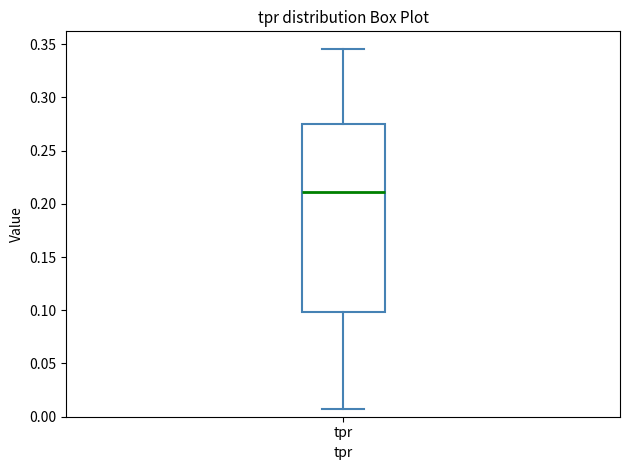

Where does the upper whisker of the box for tpr end on the y-axis? The values are not printed on the chart, so give them approximately, as read against the axis.

0.345